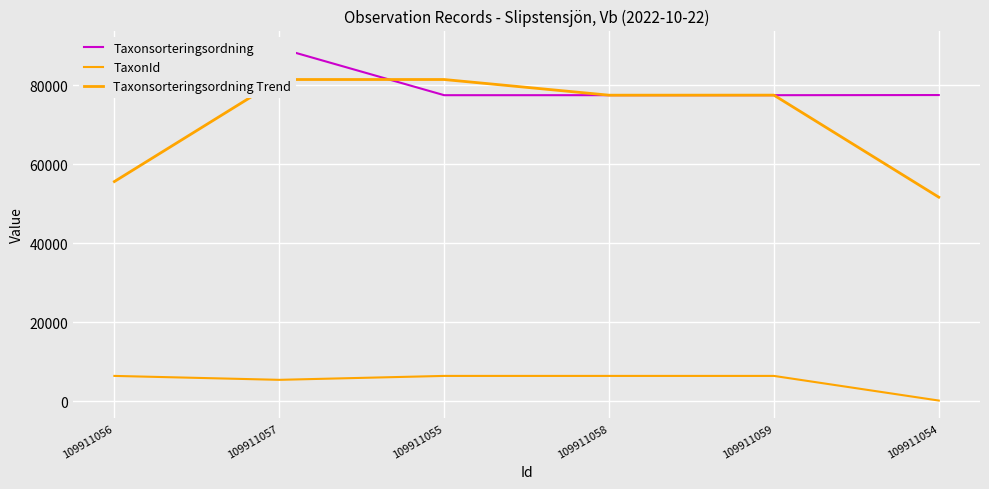

The TaxonId series shows 2902.6 at 109911056. True or false?

False